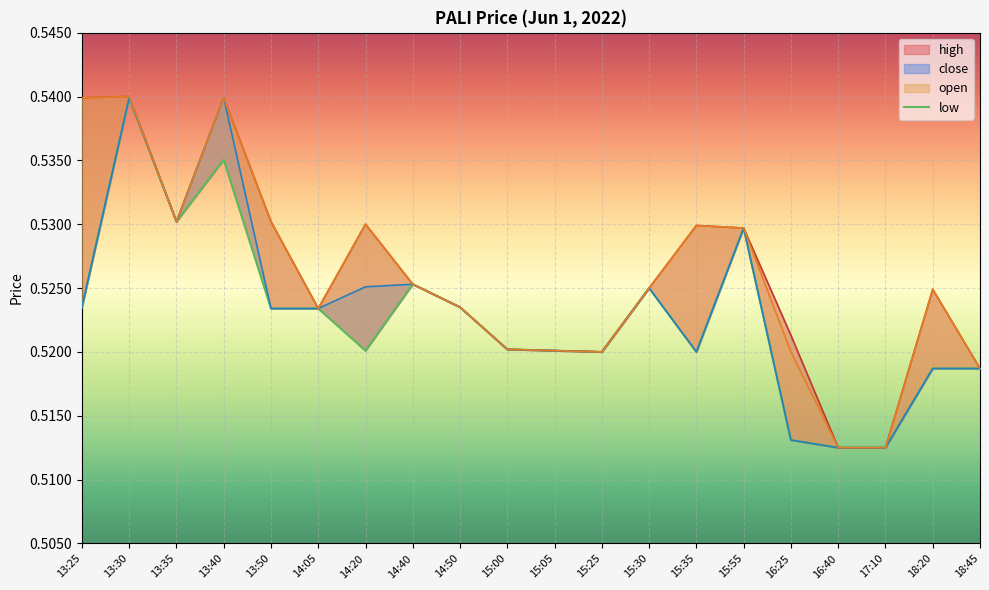

Reading left to right, extract all data points from this chart.

open: 13:25=0.5	13:30=0.5	13:35=0.5	13:40=0.5	13:50=0.5	14:05=0.5	14:20=0.5	14:40=0.5	14:50=0.5	15:00=0.5	15:05=0.5	15:25=0.5	15:30=0.5	15:35=0.5	15:55=0.5	16:25=0.5	16:40=0.5	17:10=0.5	18:20=0.5	18:45=0.5
high: 13:25=0.5	13:30=0.5	13:35=0.5	13:40=0.5	13:50=0.5	14:05=0.5	14:20=0.5	14:40=0.5	14:50=0.5	15:00=0.5	15:05=0.5	15:25=0.5	15:30=0.5	15:35=0.5	15:55=0.5	16:25=0.5	16:40=0.5	17:10=0.5	18:20=0.5	18:45=0.5
low: 13:25=0.5	13:30=0.5	13:35=0.5	13:40=0.5	13:50=0.5	14:05=0.5	14:20=0.5	14:40=0.5	14:50=0.5	15:00=0.5	15:05=0.5	15:25=0.5	15:30=0.5	15:35=0.5	15:55=0.5	16:25=0.5	16:40=0.5	17:10=0.5	18:20=0.5	18:45=0.5
close: 13:25=0.5	13:30=0.5	13:35=0.5	13:40=0.5	13:50=0.5	14:05=0.5	14:20=0.5	14:40=0.5	14:50=0.5	15:00=0.5	15:05=0.5	15:25=0.5	15:30=0.5	15:35=0.5	15:55=0.5	16:25=0.5	16:40=0.5	17:10=0.5	18:20=0.5	18:45=0.5